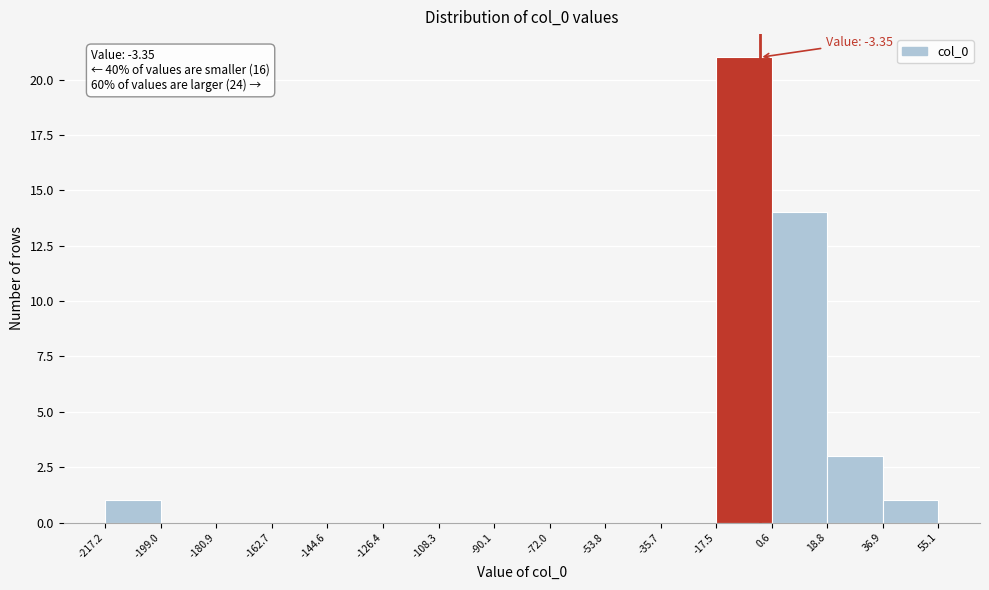

Over which range of the x-axis is the bar tallest?

-17.5 to 0.6